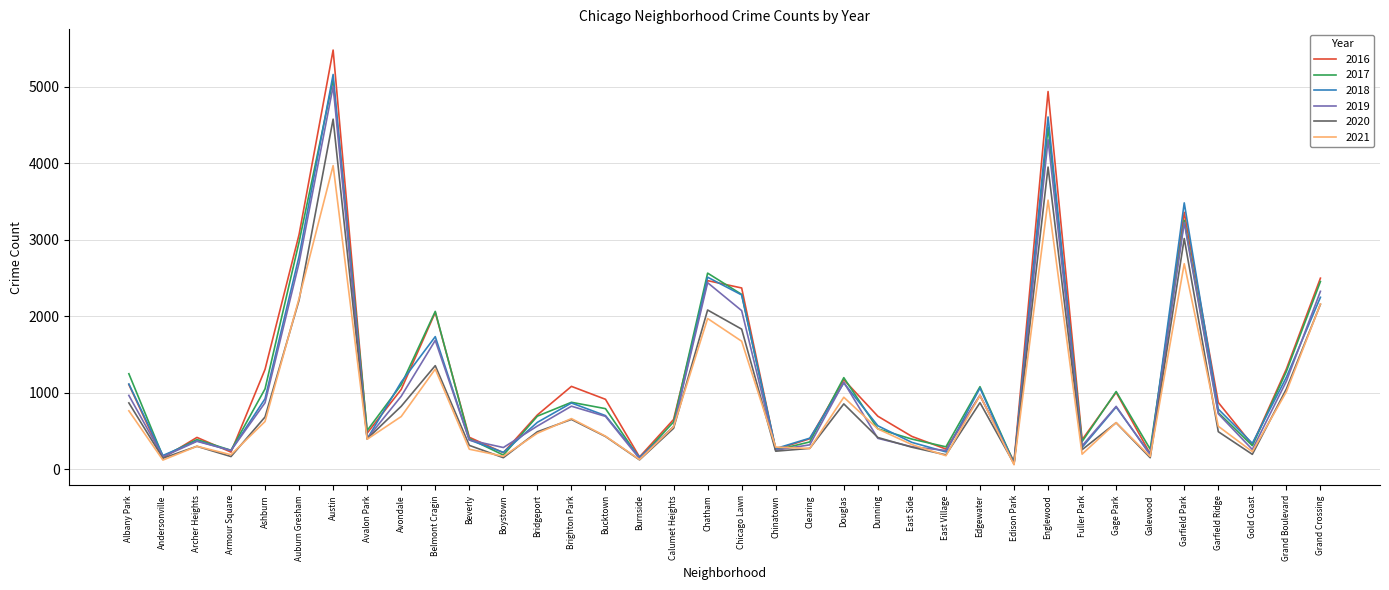

What is the average value of the 2018 series?

1124